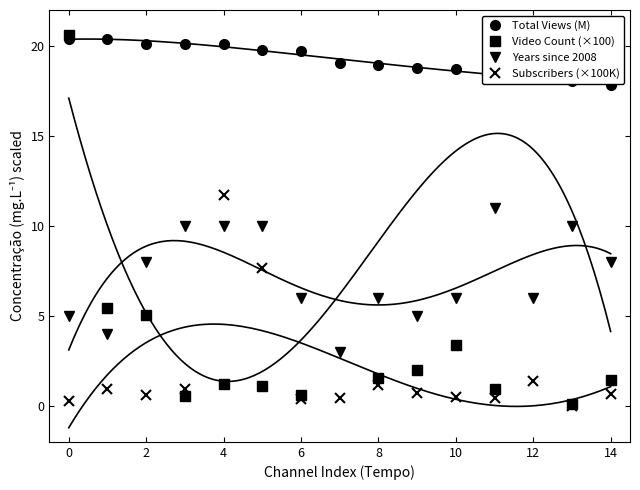

True or false: Years since 2008 has a value of 6.0 at 10.

True